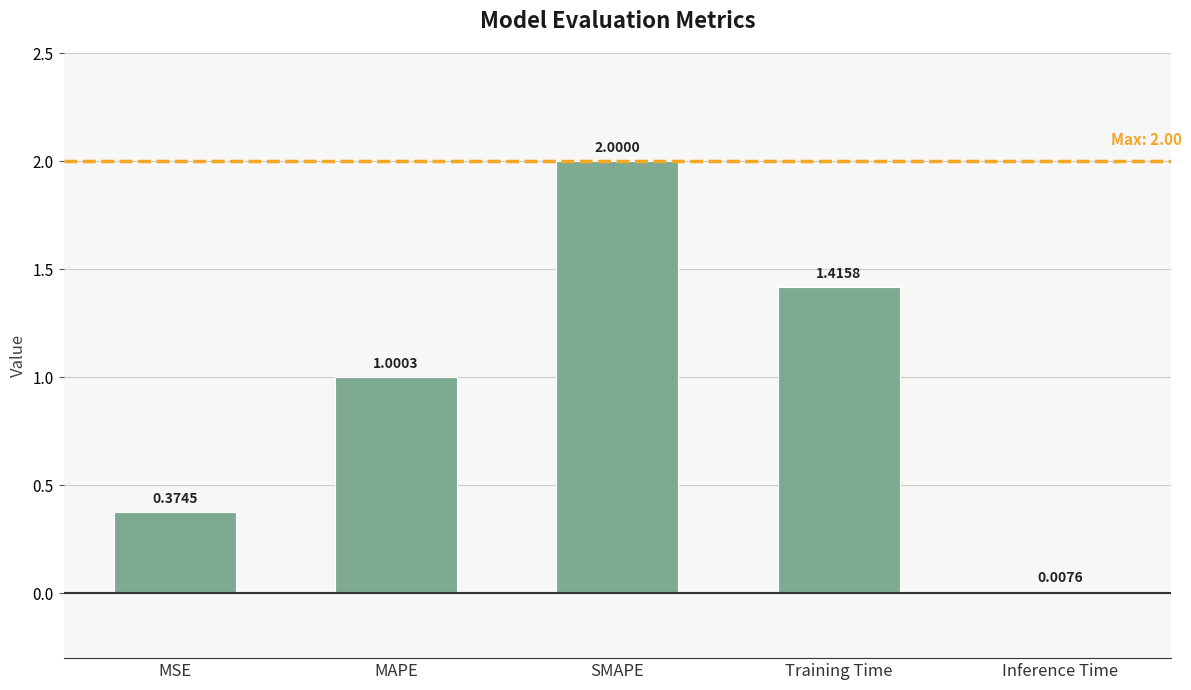

At which category does the chart reach its peak across all series?

SMAPE